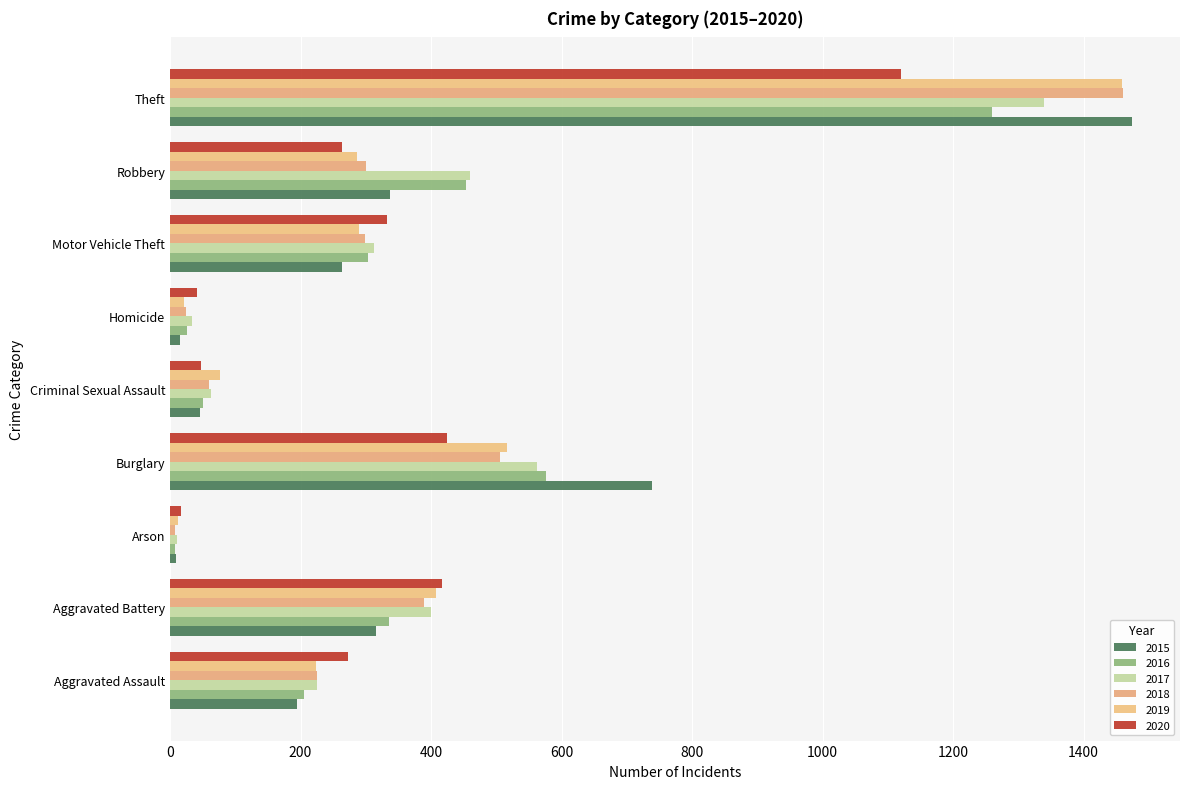

What is the label of the 1st bar from the left?

Aggravated Assault